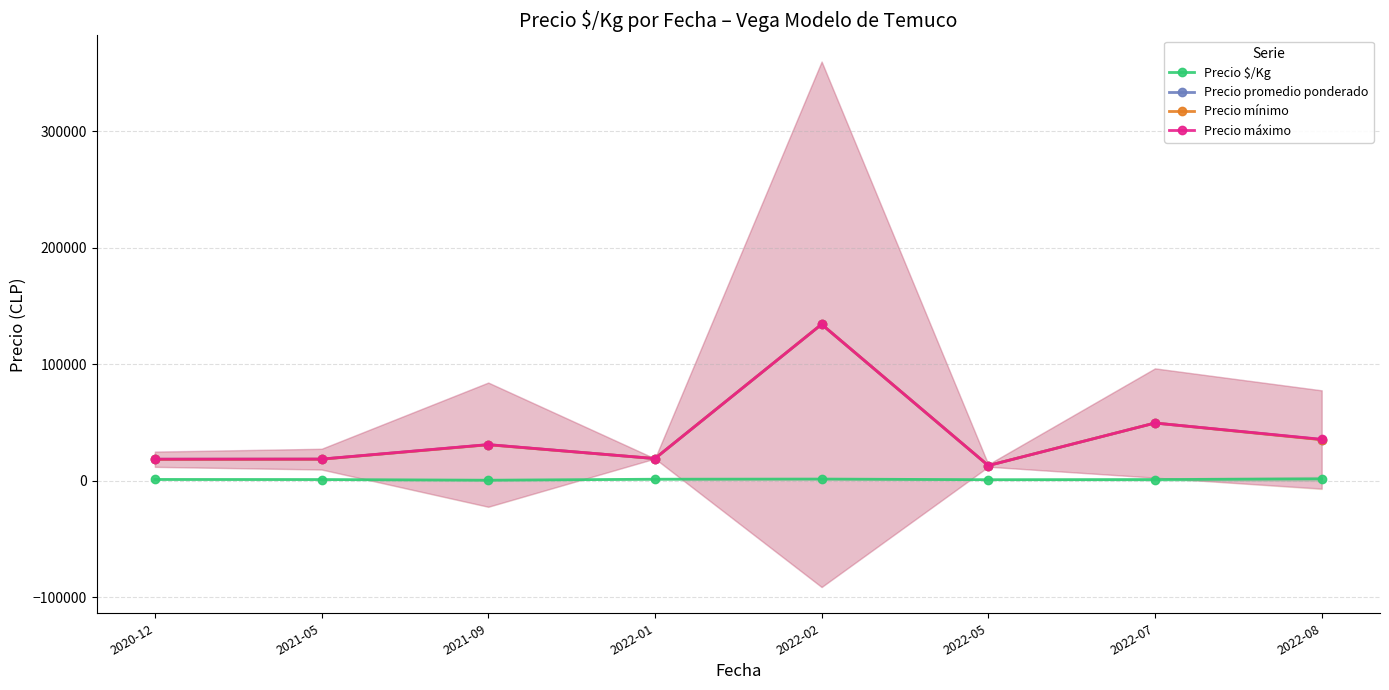

Reading right to left, extract all data points from this chart.

Precio $/Kg: 2022-08=1562.7	2022-07=975.2	2022-05=866.5	2022-02=1406.6	2022-01=1267.0	2021-09=423.5	2021-05=1002.2	2020-12=1077.4
Precio promedio ponderado: 2022-08=35315.3	2022-07=49500.0	2022-05=13000.0	2022-02=134200.0	2022-01=19000.0	2021-09=30916.7	2021-05=18495.8	2020-12=18414.2
Precio mínimo: 2022-08=35166.7	2022-07=49500.0	2022-05=13000.0	2022-02=134200.0	2022-01=19000.0	2021-09=30833.3	2021-05=18444.4	2020-12=18300.0
Precio máximo: 2022-08=35500.0	2022-07=49500.0	2022-05=13000.0	2022-02=134200.0	2022-01=19000.0	2021-09=31000.0	2021-05=18555.6	2020-12=18500.0